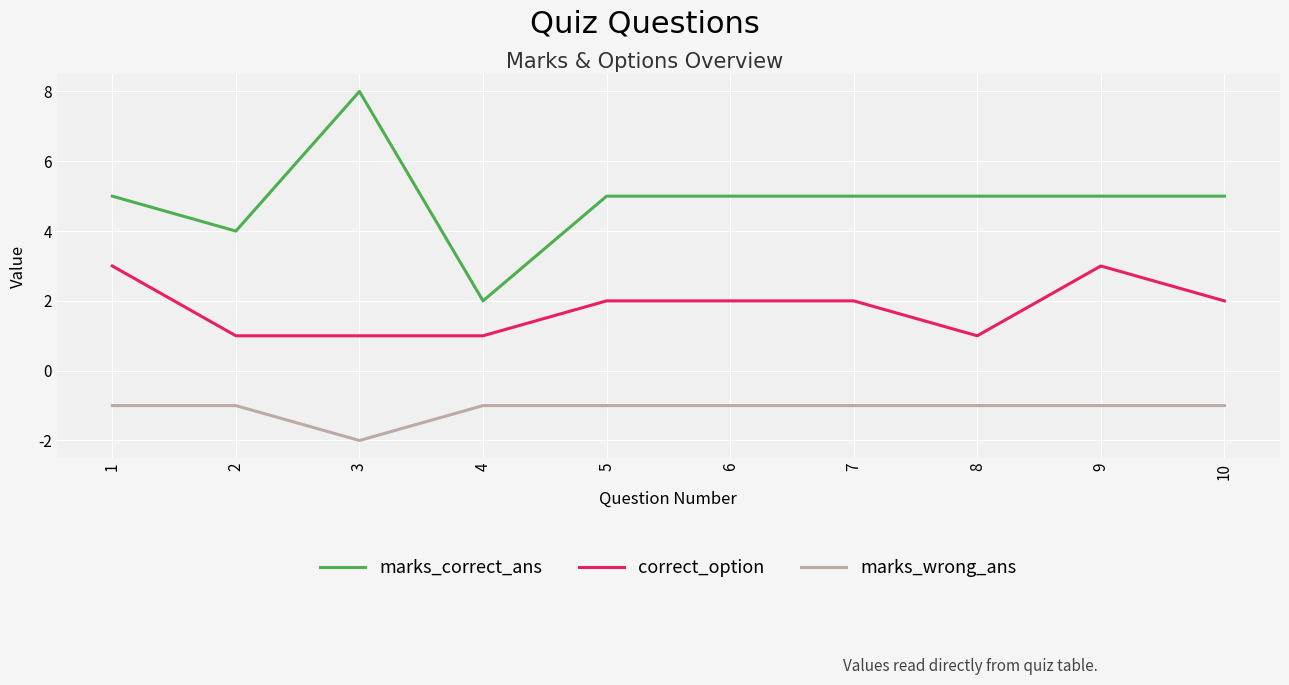

What is the maximum value shown in the chart?

8